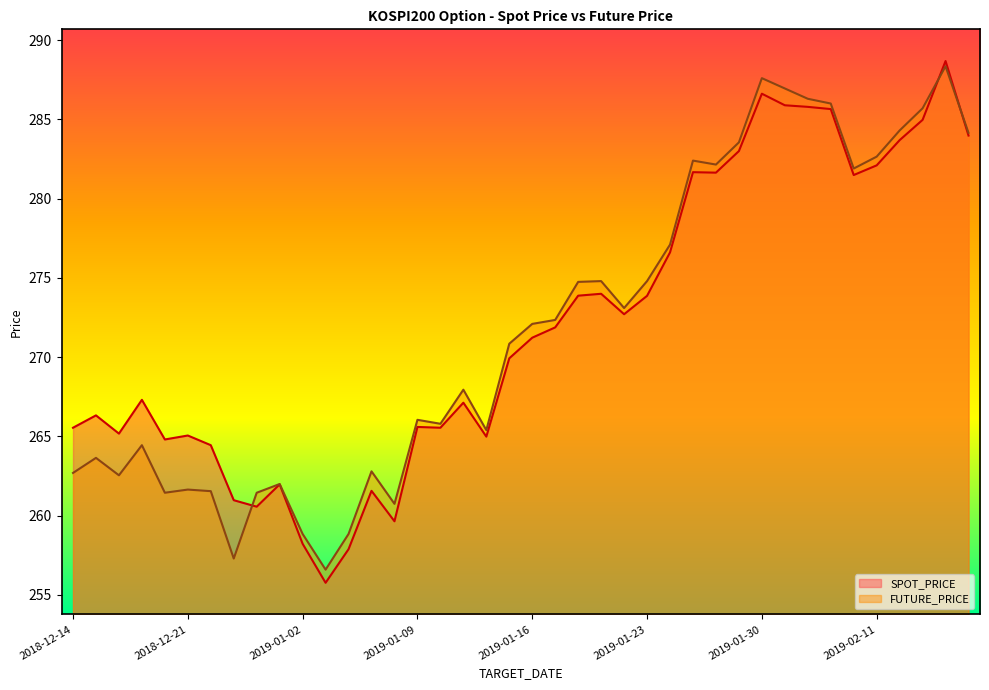

In FUTURE_PRICE, how many points are lower than both neighbors (excluding endpoints)?

10